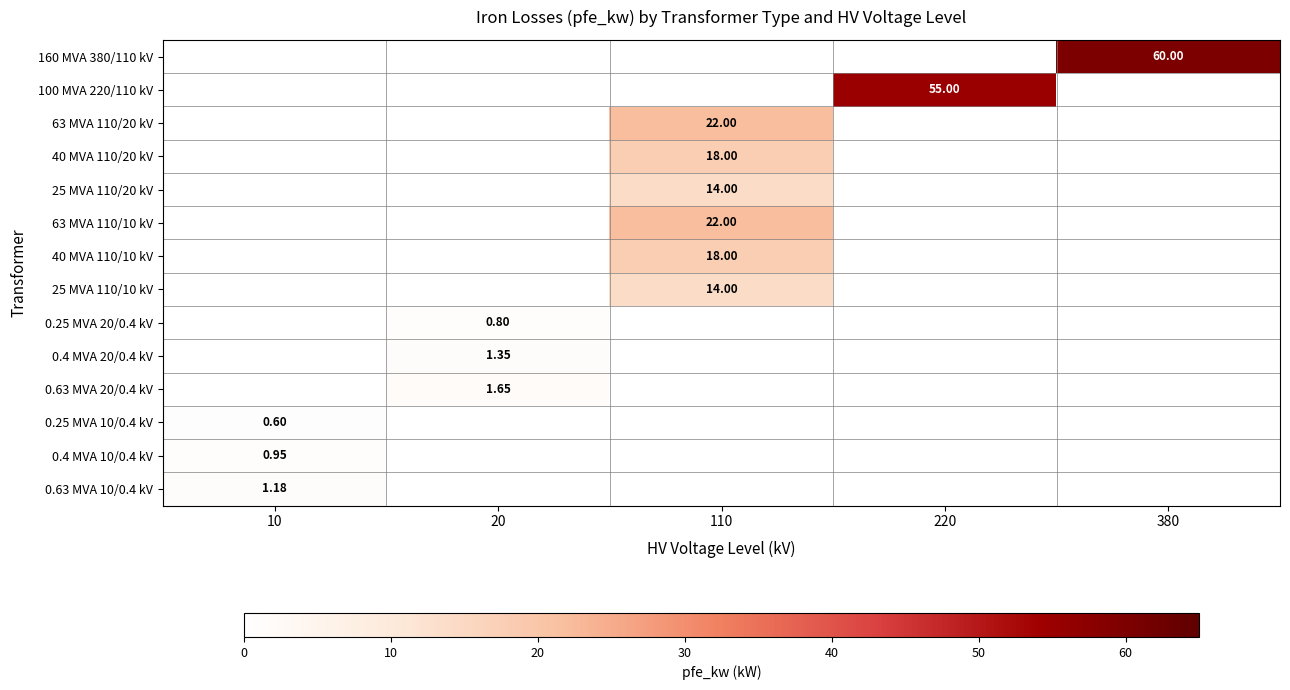

At 110, list the series in order from largest to smallest.

160 MVA 380/110 kV, 100 MVA 220/110 kV, 63 MVA 110/20 kV, 63 MVA 110/10 kV, 40 MVA 110/20 kV, 40 MVA 110/10 kV, 25 MVA 110/10 kV, 0.25 MVA 20/0.4 kV, 0.4 MVA 20/0.4 kV, 0.63 MVA 20/0.4 kV, 0.25 MVA 10/0.4 kV, 0.4 MVA 10/0.4 kV, 0.63 MVA 10/0.4 kV, 25 MVA 110/20 kV